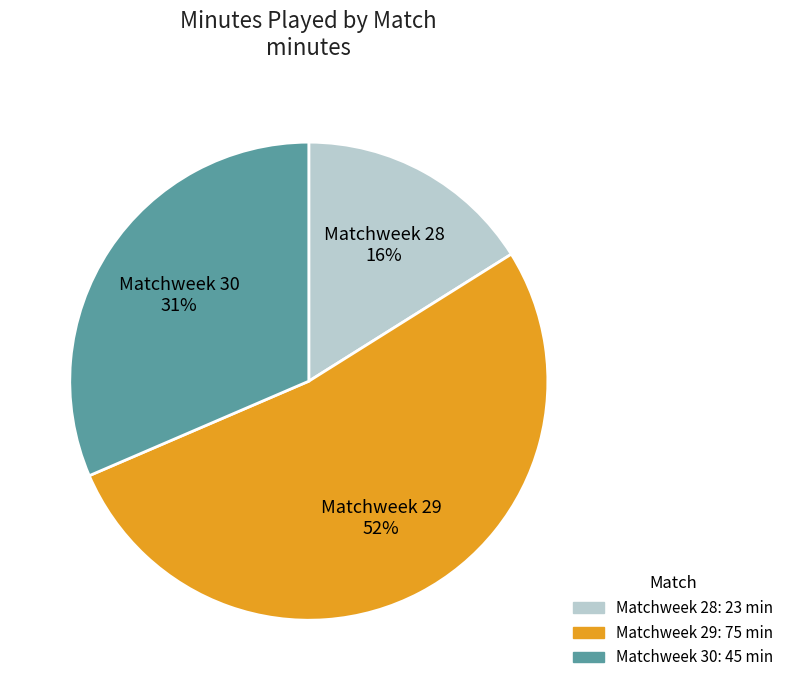

Count the number of slices in the pie.

3